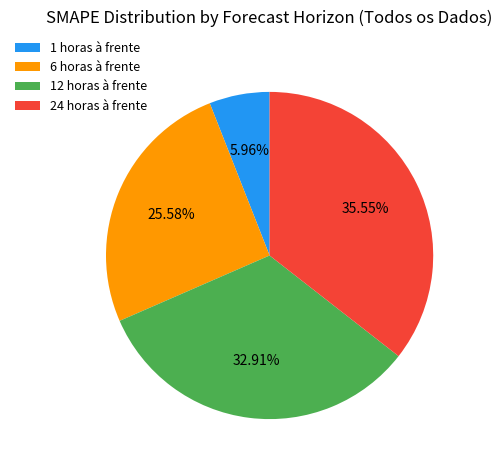

To the nearest percent, what is the combined percentage of 24 horas à frente and 6 horas à frente?

61%